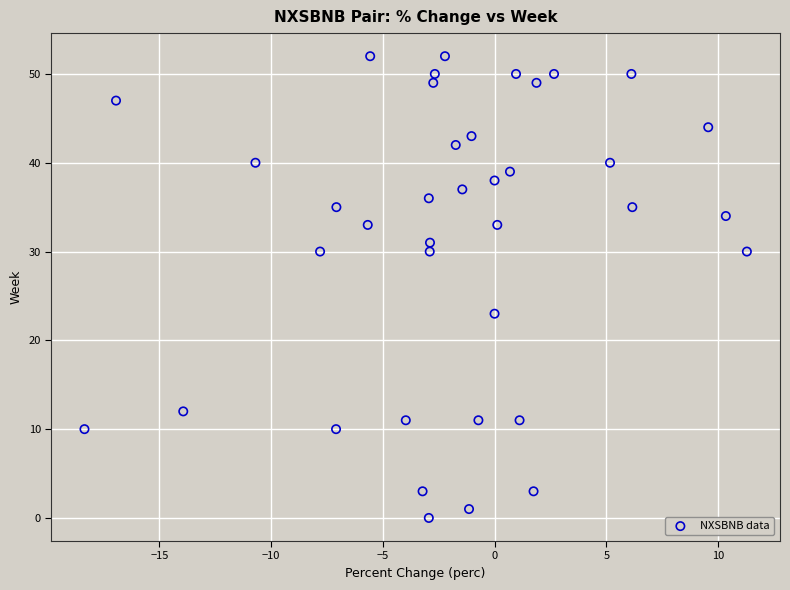

What is the range of Y values (max minus min)?

52